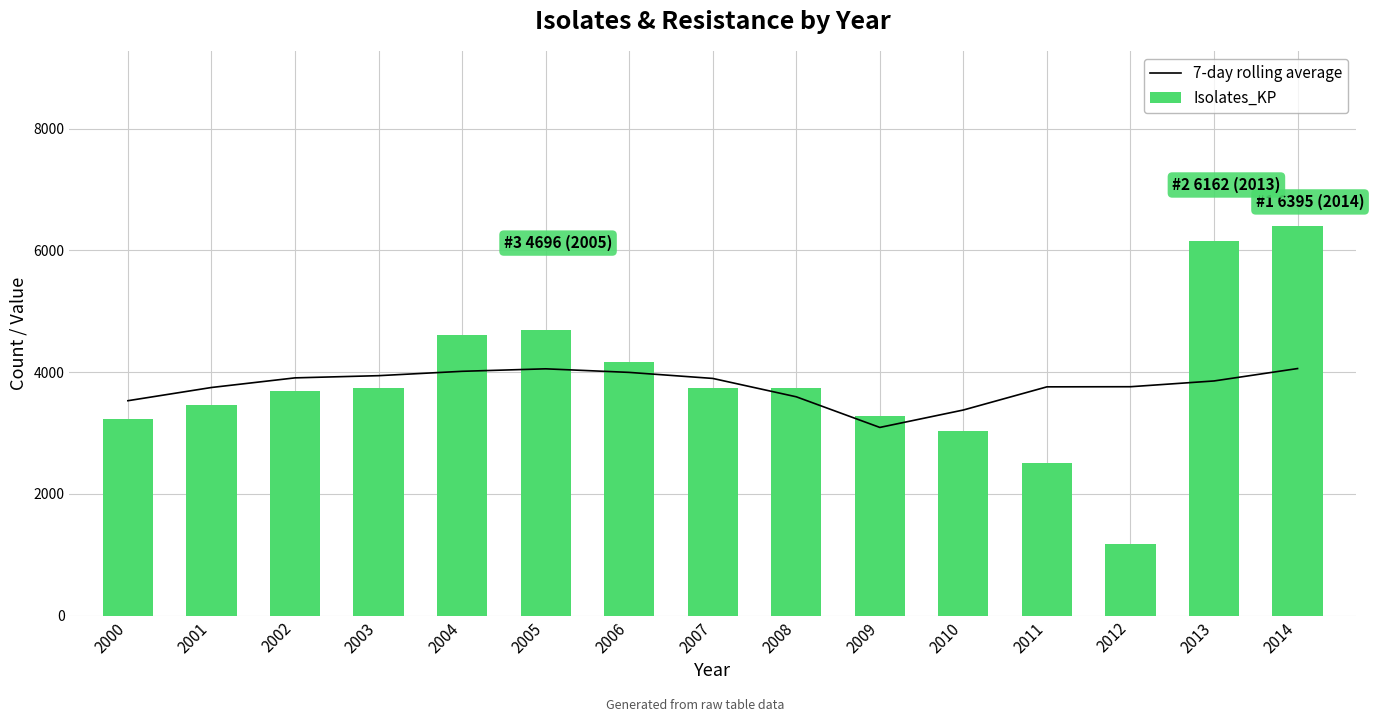

What is the total value across all series at 2005?

8749.9